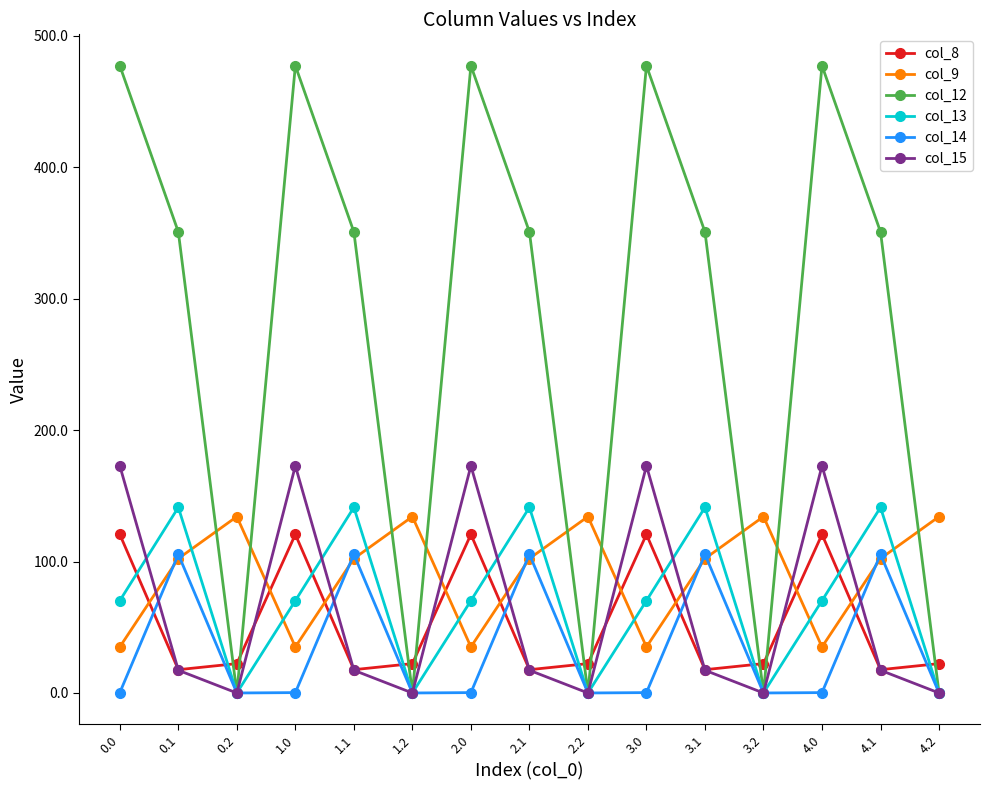

True or false: col_9 and col_15 intersect in this chart.

True